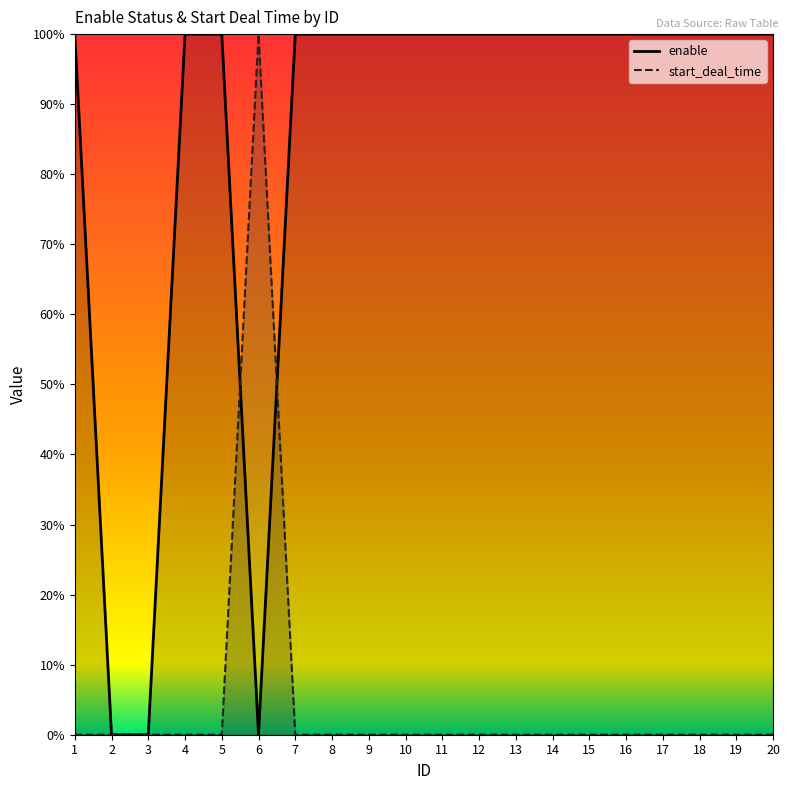

What is the maximum value shown in the chart?

1